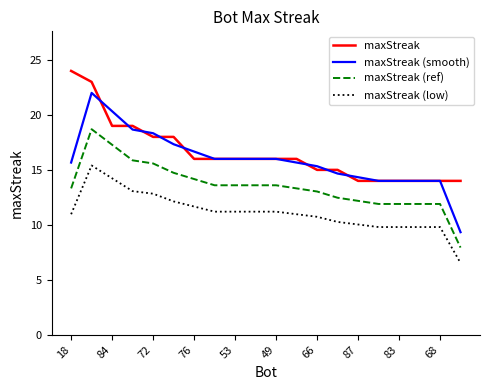

Which series has the widest spread of values?

maxStreak (smooth)